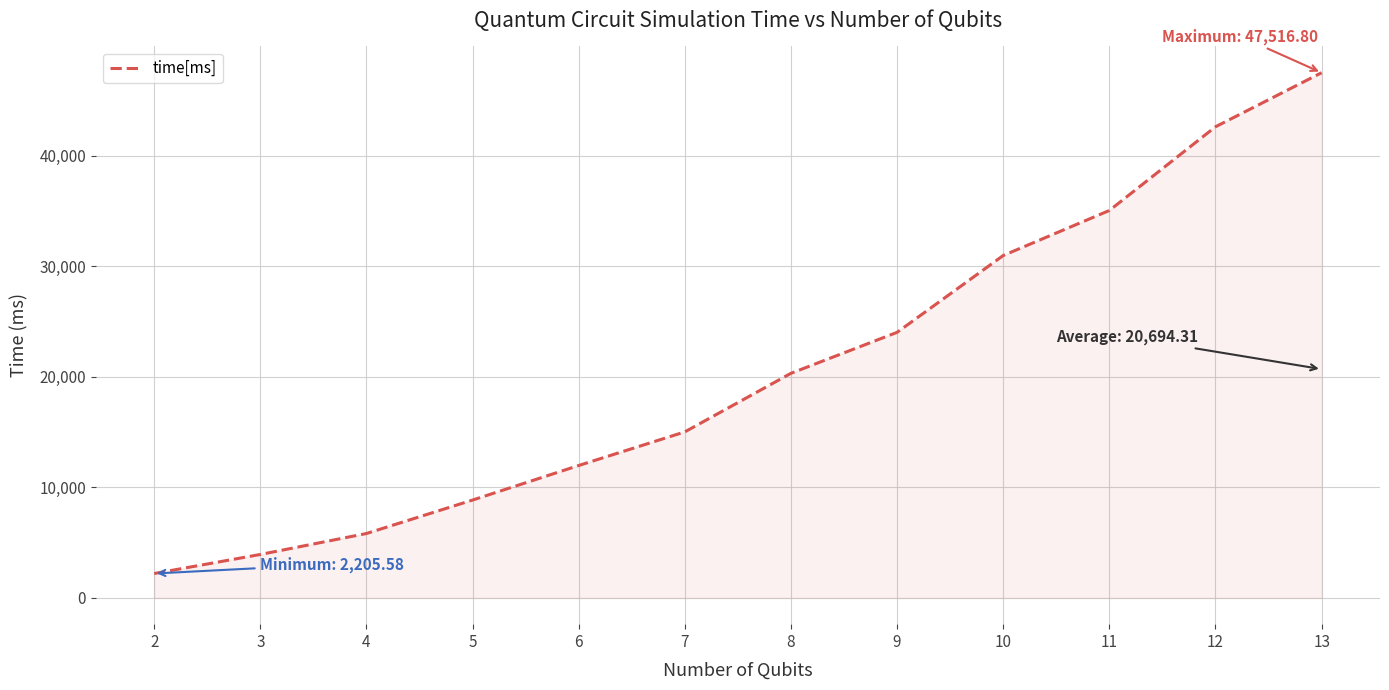

What is the difference between the values at 3 and 12?

38695.9